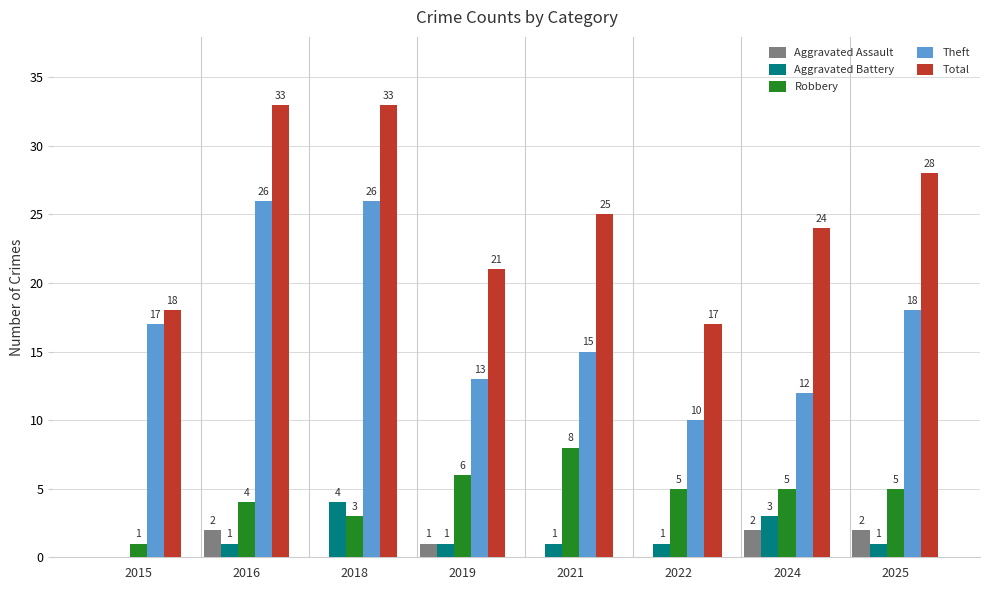

What value does the Theft series have at 2018, to the nearest 10?

30